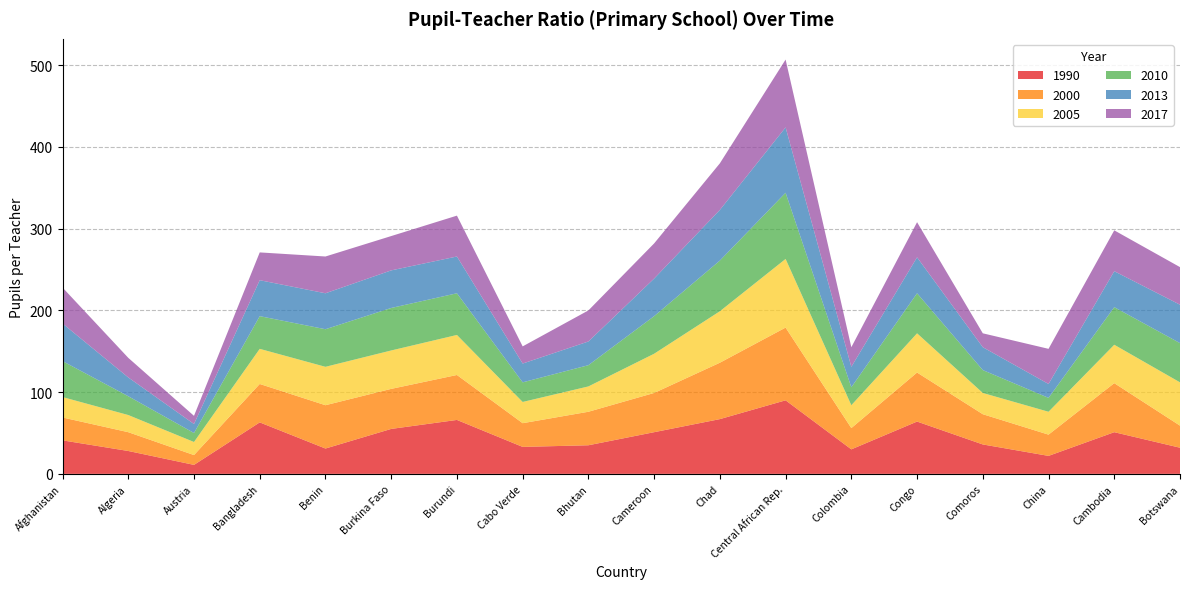

Reading left to right, list all the values displayed in this chart.

1990: Afghanistan=41	Algeria=28	Austria=11	Bangladesh=63	Benin=31	Burkina Faso=55	Burundi=66	Cabo Verde=33	Bhutan=35	Cameroon=51	Chad=67	Central African Rep.=90	Colombia=30	Congo=64	Comoros=36	China=22	Cambodia=51	Botswana=32
2000: Afghanistan=28	Algeria=23	Austria=12	Bangladesh=47	Benin=53	Burkina Faso=49	Burundi=55	Cabo Verde=29	Bhutan=41	Cameroon=48	Chad=69	Central African Rep.=89	Colombia=26	Congo=60	Comoros=37	China=26	Cambodia=60	Botswana=27
2005: Afghanistan=25	Algeria=21	Austria=16	Bangladesh=43	Benin=47	Burkina Faso=47	Burundi=49	Cabo Verde=26	Bhutan=31	Cameroon=48	Chad=63	Central African Rep.=84	Colombia=28	Congo=48	Comoros=26	China=28	Cambodia=47	Botswana=53
2010: Afghanistan=44	Algeria=23	Austria=11	Bangladesh=40	Benin=46	Burkina Faso=52	Burundi=51	Cabo Verde=24	Bhutan=26	Cameroon=46	Chad=62	Central African Rep.=81	Colombia=22	Congo=49	Comoros=28	China=17	Cambodia=46	Botswana=48
2013: Afghanistan=46	Algeria=23	Austria=11	Bangladesh=44	Benin=44	Burkina Faso=46	Burundi=45	Cabo Verde=23	Bhutan=29	Cameroon=46	Chad=62	Central African Rep.=80	Colombia=25	Congo=44	Comoros=28	China=17	Cambodia=44	Botswana=47
2017: Afghanistan=44	Algeria=24	Austria=10	Bangladesh=34	Benin=45	Burkina Faso=42	Burundi=50	Cabo Verde=21	Bhutan=38	Cameroon=43	Chad=57	Central African Rep.=83	Colombia=24	Congo=43	Comoros=17	China=43	Cambodia=50	Botswana=46